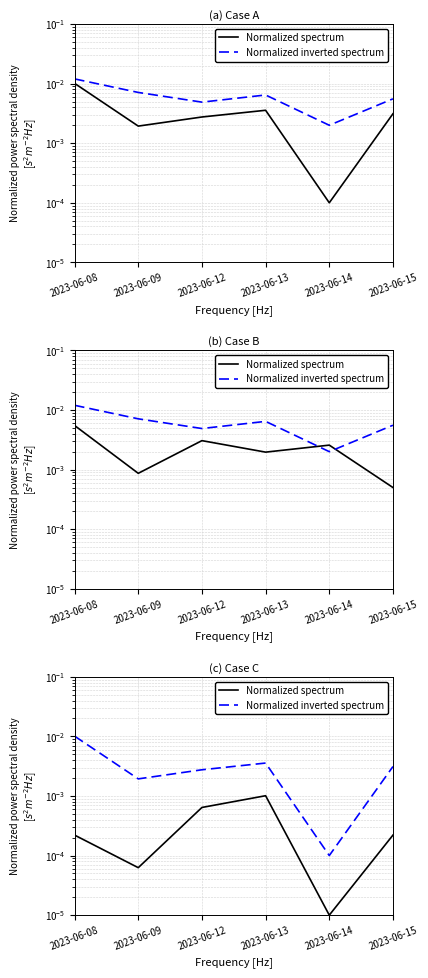

True or false: Normalized spectrum has a value of 0.0 at 2023-06-14.

True